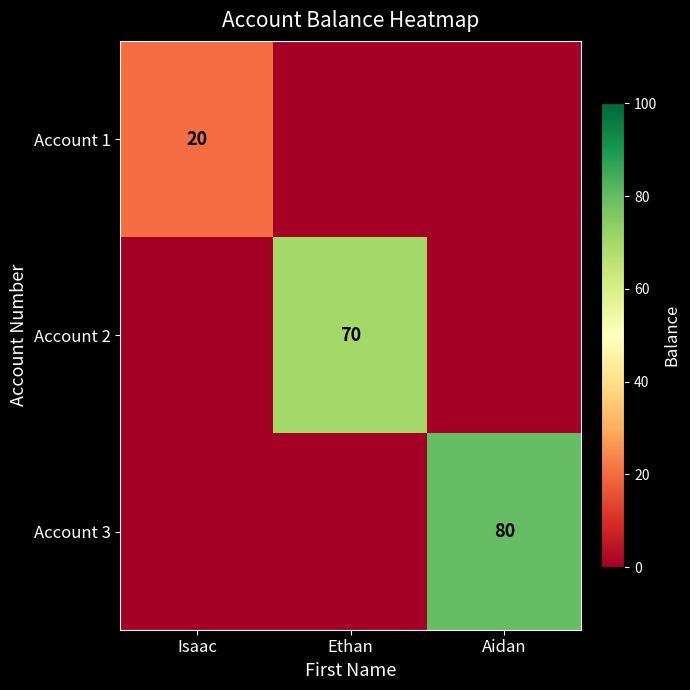

The Account 1 series shows 12 at Isaac. True or false?

False